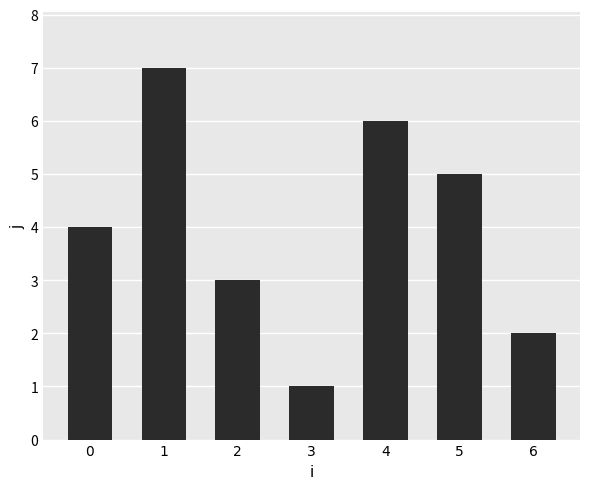

What is the value of the 2nd bar from the left?

7